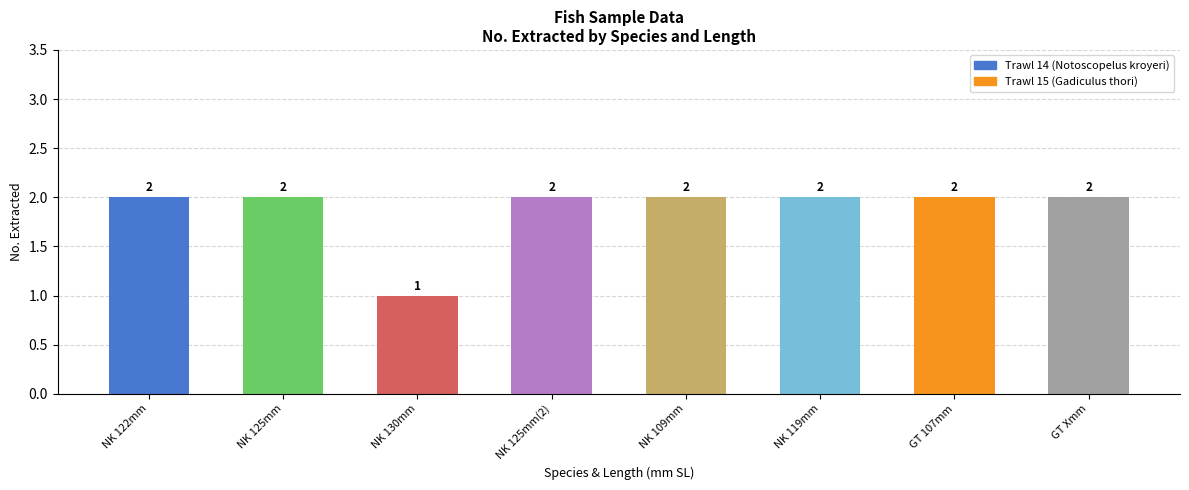

Which label corresponds to the smallest value in the chart?

NK 130mm